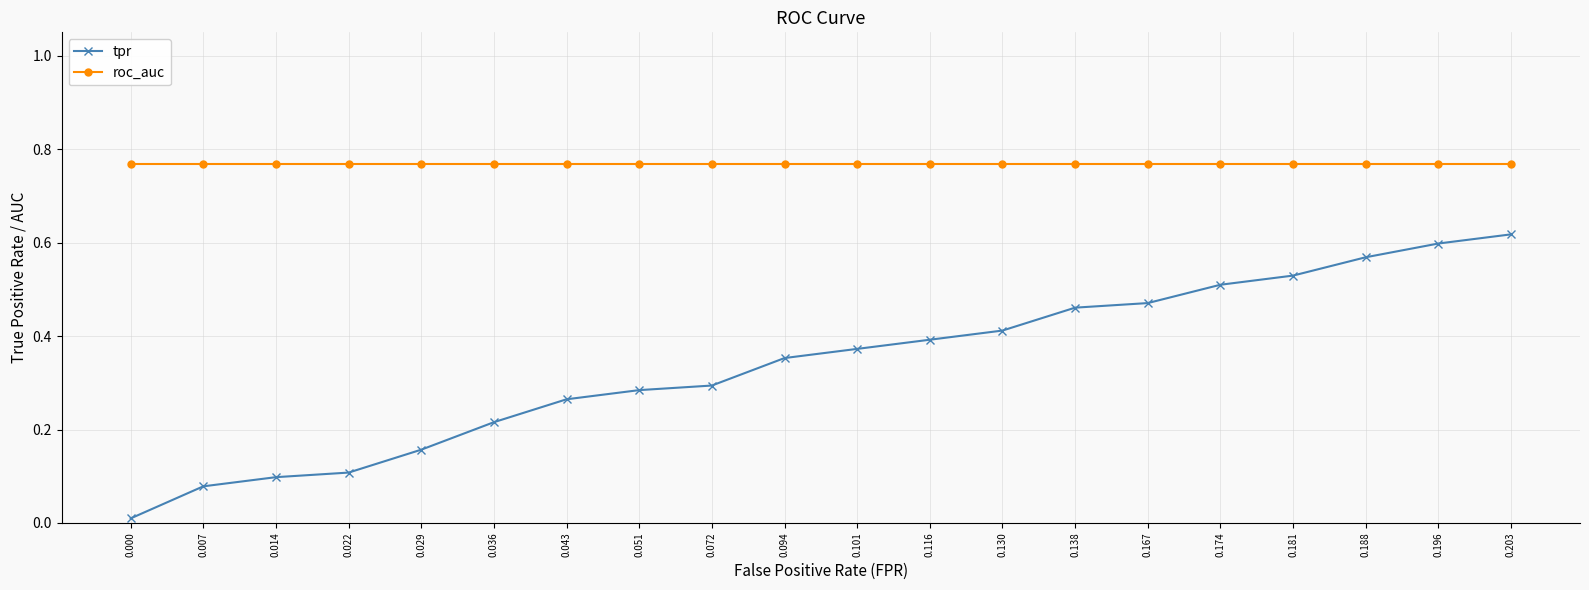

How many lines are shown in the chart?

2